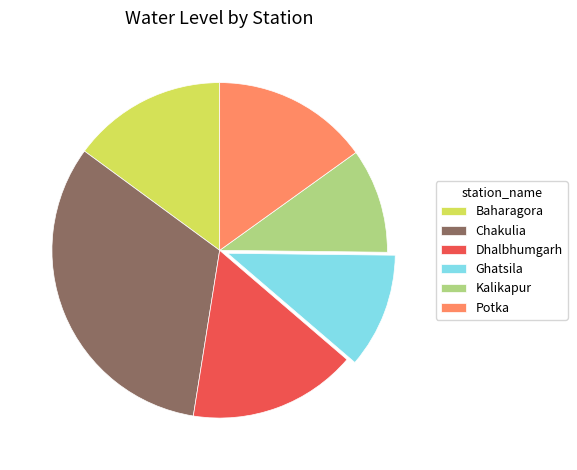

Approximately how many times larger is the value at Kalikapur compared to Dhalbhumgarh?

0.6